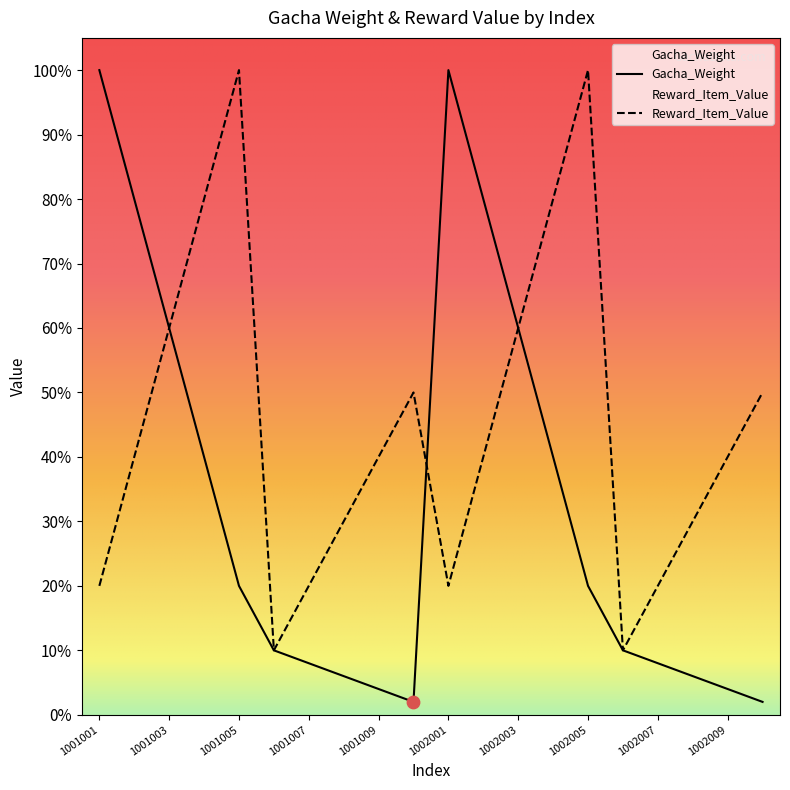

What are all the series names shown in the legend?

Gacha_Weight, Reward_Item_Value